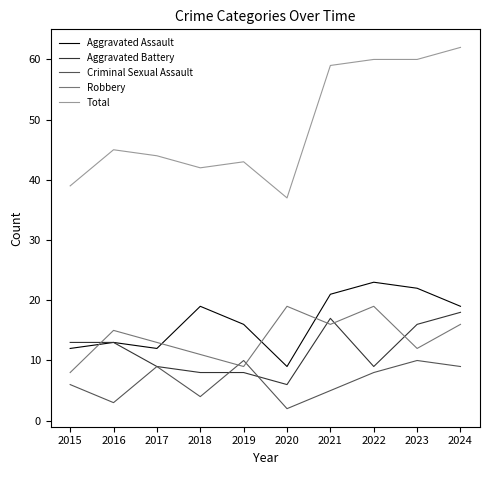

At which category does the chart reach its peak across all series?

2024